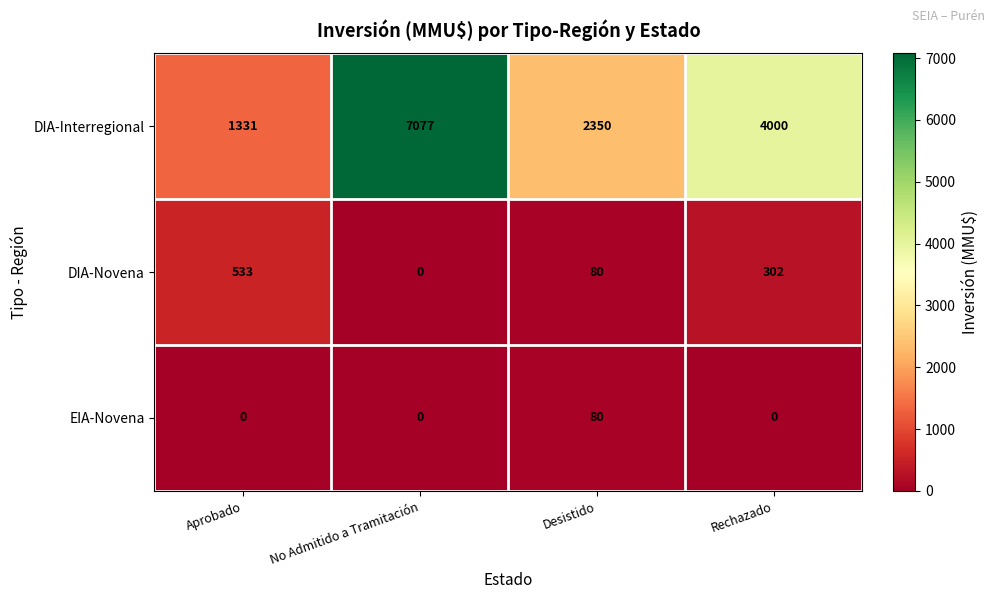

Count the EIA-Novena values in the range 0 to 80.

4